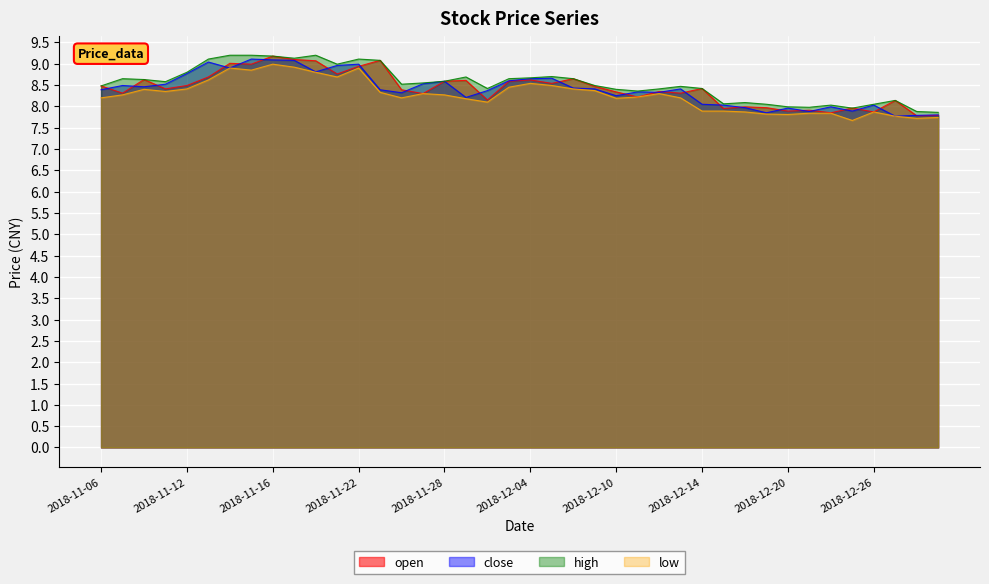

The open series shows 3.2 at 2018-11-22. True or false?

False